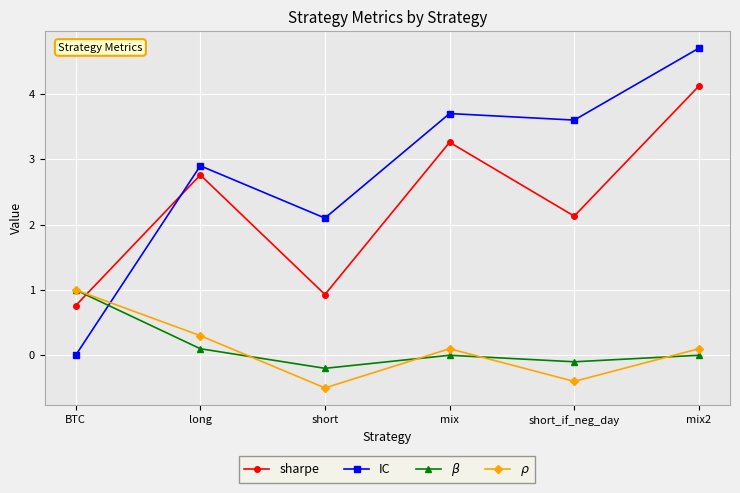

Reading left to right, extract all data points from this chart.

sharpe: BTC=0.8	long=2.8	short=0.9	mix=3.3	short_if_neg_day=2.1	mix2=4.1
IC: BTC=0.0	long=2.9	short=2.1	mix=3.7	short_if_neg_day=3.6	mix2=4.7
$\beta$: BTC=1.0	long=0.1	short=-0.2	mix=0.0	short_if_neg_day=-0.1	mix2=0.0
$\rho$: BTC=1.0	long=0.3	short=-0.5	mix=0.1	short_if_neg_day=-0.4	mix2=0.1